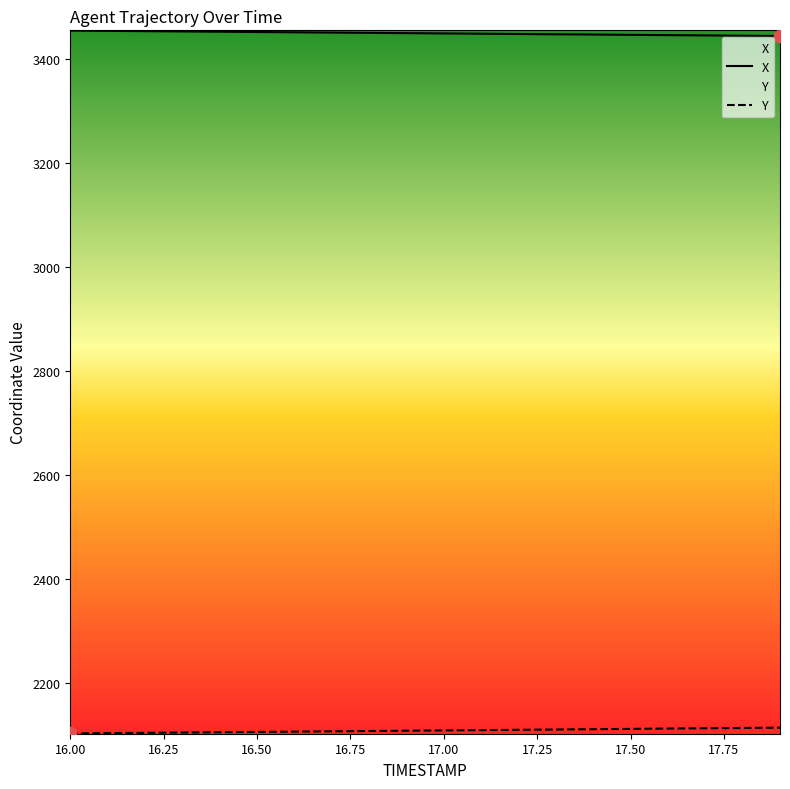

What are all the series names shown in the legend?

X, Y